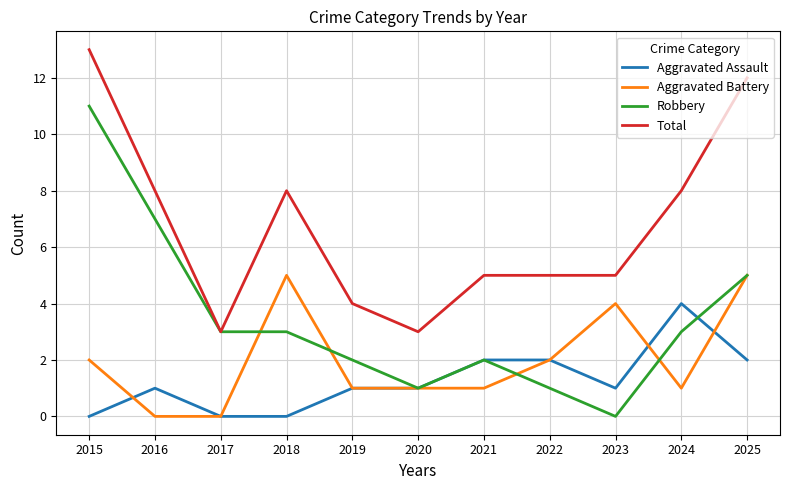

Which label corresponds to the largest value in the chart?

2015